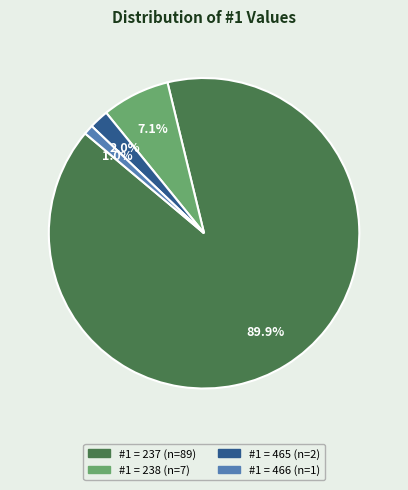

Is there any slice that represents more than half of the pie?

Yes